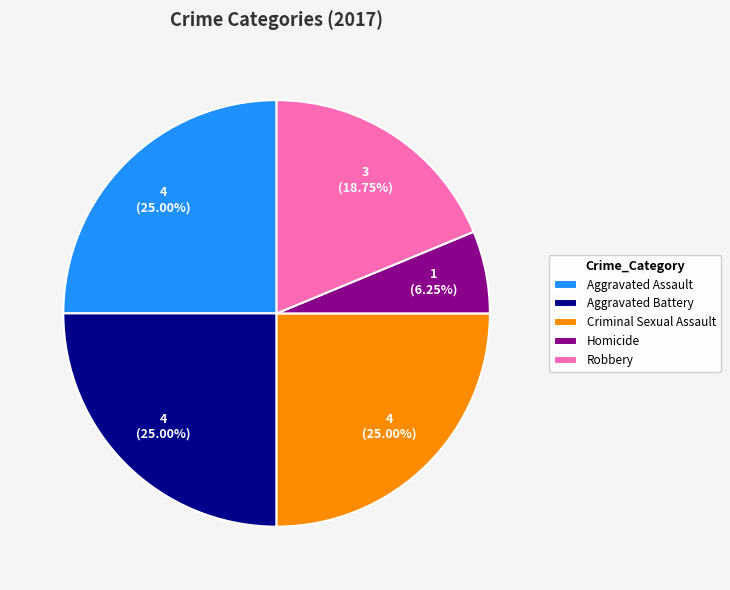

Combined, do Aggravated Battery and Homicide account for over 50%?

No